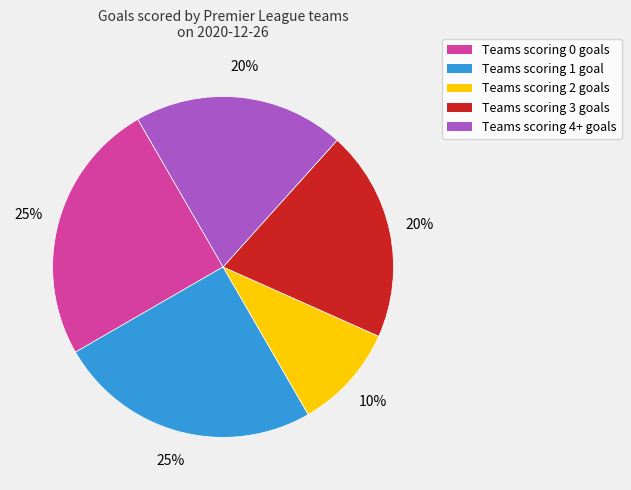

What is the smallest slice in the pie chart?

Teams scoring 2 goals